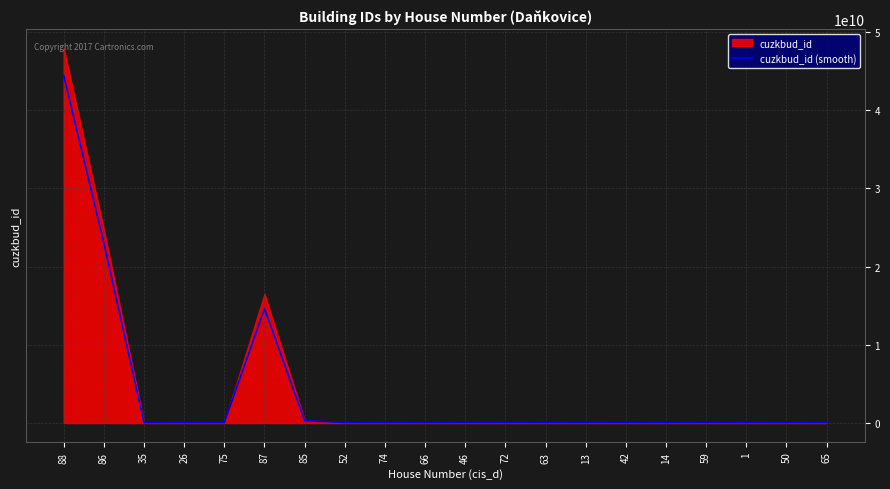

How many points are higher than both their immediate neighbors (excluding endpoints)?

5